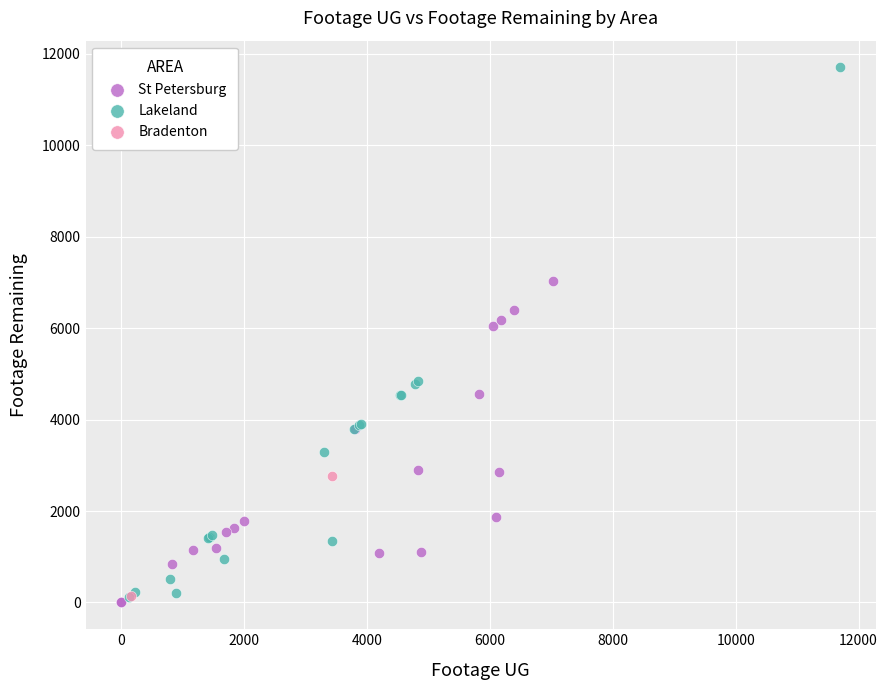

What are all the series names shown in the legend?

St Petersburg, Lakeland, Bradenton